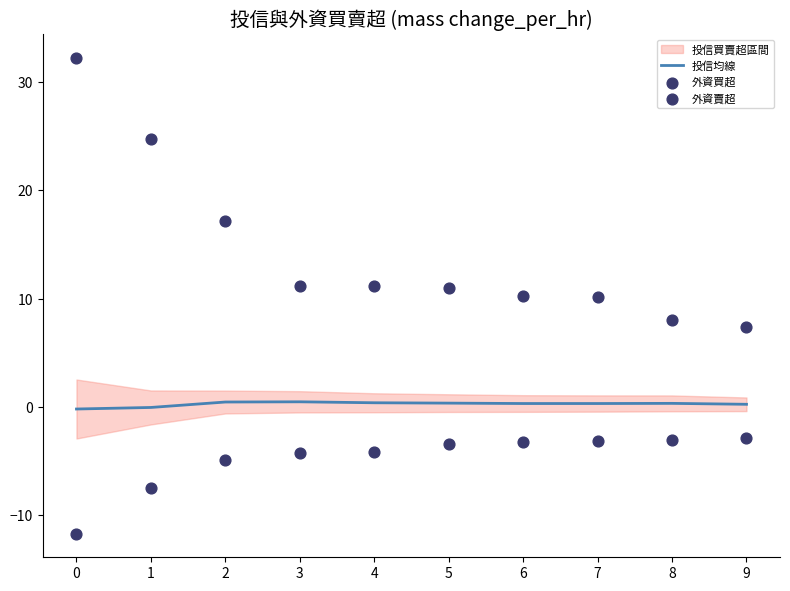

Is the value of 投信均線 at 1 greater than the value of 外資買超 at 1?

No